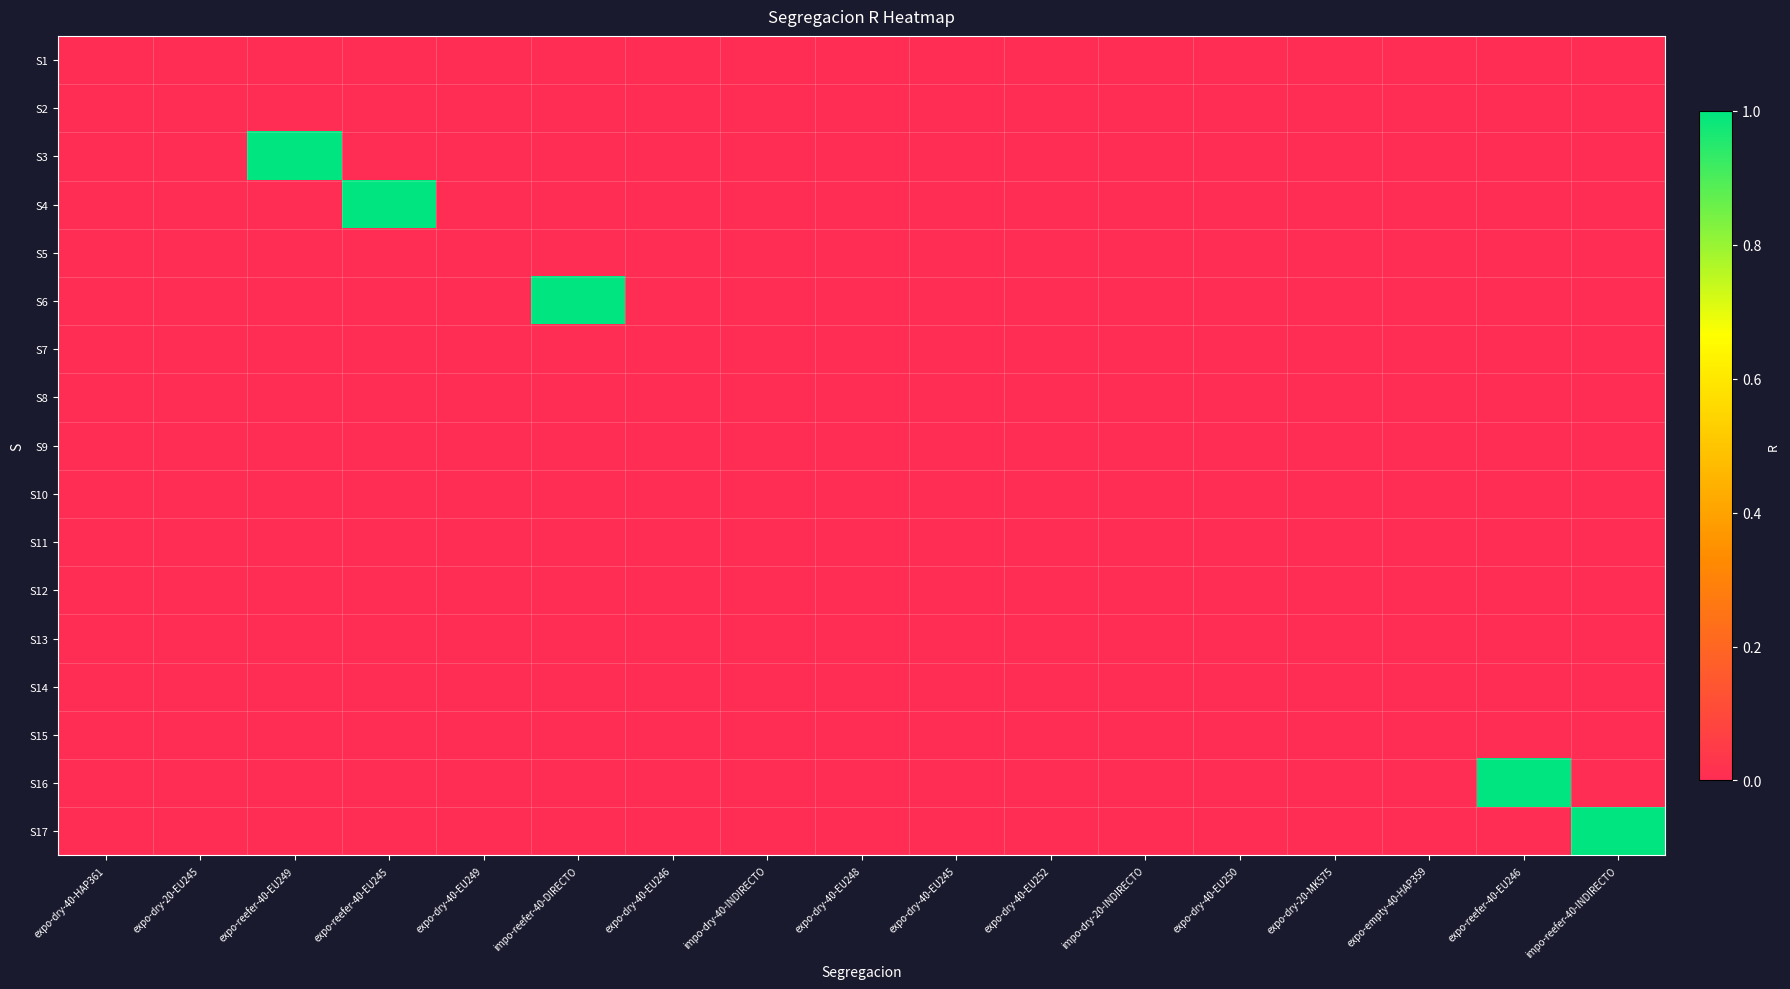

Reading right to left, what are all the values shown in this chart?

S1: impo-reefer-40-INDIRECTO=0	expo-reefer-40-EU246=0	expo-empty-40-HAP359=0	expo-dry-20-MK575=0	expo-dry-40-EU250=0	impo-dry-20-INDIRECTO=0	expo-dry-40-EU252=0	expo-dry-40-EU245=0	expo-dry-40-EU248=0	impo-dry-40-INDIRECTO=0	expo-dry-40-EU246=0	impo-reefer-40-DIRECTO=0	expo-dry-40-EU249=0	expo-reefer-40-EU245=0	expo-reefer-40-EU249=0	expo-dry-20-EU245=0	expo-dry-40-HAP361=0
S2: impo-reefer-40-INDIRECTO=0	expo-reefer-40-EU246=0	expo-empty-40-HAP359=0	expo-dry-20-MK575=0	expo-dry-40-EU250=0	impo-dry-20-INDIRECTO=0	expo-dry-40-EU252=0	expo-dry-40-EU245=0	expo-dry-40-EU248=0	impo-dry-40-INDIRECTO=0	expo-dry-40-EU246=0	impo-reefer-40-DIRECTO=0	expo-dry-40-EU249=0	expo-reefer-40-EU245=0	expo-reefer-40-EU249=0	expo-dry-20-EU245=0	expo-dry-40-HAP361=0
S3: impo-reefer-40-INDIRECTO=0	expo-reefer-40-EU246=0	expo-empty-40-HAP359=0	expo-dry-20-MK575=0	expo-dry-40-EU250=0	impo-dry-20-INDIRECTO=0	expo-dry-40-EU252=0	expo-dry-40-EU245=0	expo-dry-40-EU248=0	impo-dry-40-INDIRECTO=0	expo-dry-40-EU246=0	impo-reefer-40-DIRECTO=0	expo-dry-40-EU249=0	expo-reefer-40-EU245=0	expo-reefer-40-EU249=1	expo-dry-20-EU245=0	expo-dry-40-HAP361=0
S4: impo-reefer-40-INDIRECTO=0	expo-reefer-40-EU246=0	expo-empty-40-HAP359=0	expo-dry-20-MK575=0	expo-dry-40-EU250=0	impo-dry-20-INDIRECTO=0	expo-dry-40-EU252=0	expo-dry-40-EU245=0	expo-dry-40-EU248=0	impo-dry-40-INDIRECTO=0	expo-dry-40-EU246=0	impo-reefer-40-DIRECTO=0	expo-dry-40-EU249=0	expo-reefer-40-EU245=1	expo-reefer-40-EU249=0	expo-dry-20-EU245=0	expo-dry-40-HAP361=0
S5: impo-reefer-40-INDIRECTO=0	expo-reefer-40-EU246=0	expo-empty-40-HAP359=0	expo-dry-20-MK575=0	expo-dry-40-EU250=0	impo-dry-20-INDIRECTO=0	expo-dry-40-EU252=0	expo-dry-40-EU245=0	expo-dry-40-EU248=0	impo-dry-40-INDIRECTO=0	expo-dry-40-EU246=0	impo-reefer-40-DIRECTO=0	expo-dry-40-EU249=0	expo-reefer-40-EU245=0	expo-reefer-40-EU249=0	expo-dry-20-EU245=0	expo-dry-40-HAP361=0
S6: impo-reefer-40-INDIRECTO=0	expo-reefer-40-EU246=0	expo-empty-40-HAP359=0	expo-dry-20-MK575=0	expo-dry-40-EU250=0	impo-dry-20-INDIRECTO=0	expo-dry-40-EU252=0	expo-dry-40-EU245=0	expo-dry-40-EU248=0	impo-dry-40-INDIRECTO=0	expo-dry-40-EU246=0	impo-reefer-40-DIRECTO=1	expo-dry-40-EU249=0	expo-reefer-40-EU245=0	expo-reefer-40-EU249=0	expo-dry-20-EU245=0	expo-dry-40-HAP361=0
S7: impo-reefer-40-INDIRECTO=0	expo-reefer-40-EU246=0	expo-empty-40-HAP359=0	expo-dry-20-MK575=0	expo-dry-40-EU250=0	impo-dry-20-INDIRECTO=0	expo-dry-40-EU252=0	expo-dry-40-EU245=0	expo-dry-40-EU248=0	impo-dry-40-INDIRECTO=0	expo-dry-40-EU246=0	impo-reefer-40-DIRECTO=0	expo-dry-40-EU249=0	expo-reefer-40-EU245=0	expo-reefer-40-EU249=0	expo-dry-20-EU245=0	expo-dry-40-HAP361=0
S8: impo-reefer-40-INDIRECTO=0	expo-reefer-40-EU246=0	expo-empty-40-HAP359=0	expo-dry-20-MK575=0	expo-dry-40-EU250=0	impo-dry-20-INDIRECTO=0	expo-dry-40-EU252=0	expo-dry-40-EU245=0	expo-dry-40-EU248=0	impo-dry-40-INDIRECTO=0	expo-dry-40-EU246=0	impo-reefer-40-DIRECTO=0	expo-dry-40-EU249=0	expo-reefer-40-EU245=0	expo-reefer-40-EU249=0	expo-dry-20-EU245=0	expo-dry-40-HAP361=0
S9: impo-reefer-40-INDIRECTO=0	expo-reefer-40-EU246=0	expo-empty-40-HAP359=0	expo-dry-20-MK575=0	expo-dry-40-EU250=0	impo-dry-20-INDIRECTO=0	expo-dry-40-EU252=0	expo-dry-40-EU245=0	expo-dry-40-EU248=0	impo-dry-40-INDIRECTO=0	expo-dry-40-EU246=0	impo-reefer-40-DIRECTO=0	expo-dry-40-EU249=0	expo-reefer-40-EU245=0	expo-reefer-40-EU249=0	expo-dry-20-EU245=0	expo-dry-40-HAP361=0
S10: impo-reefer-40-INDIRECTO=0	expo-reefer-40-EU246=0	expo-empty-40-HAP359=0	expo-dry-20-MK575=0	expo-dry-40-EU250=0	impo-dry-20-INDIRECTO=0	expo-dry-40-EU252=0	expo-dry-40-EU245=0	expo-dry-40-EU248=0	impo-dry-40-INDIRECTO=0	expo-dry-40-EU246=0	impo-reefer-40-DIRECTO=0	expo-dry-40-EU249=0	expo-reefer-40-EU245=0	expo-reefer-40-EU249=0	expo-dry-20-EU245=0	expo-dry-40-HAP361=0
S11: impo-reefer-40-INDIRECTO=0	expo-reefer-40-EU246=0	expo-empty-40-HAP359=0	expo-dry-20-MK575=0	expo-dry-40-EU250=0	impo-dry-20-INDIRECTO=0	expo-dry-40-EU252=0	expo-dry-40-EU245=0	expo-dry-40-EU248=0	impo-dry-40-INDIRECTO=0	expo-dry-40-EU246=0	impo-reefer-40-DIRECTO=0	expo-dry-40-EU249=0	expo-reefer-40-EU245=0	expo-reefer-40-EU249=0	expo-dry-20-EU245=0	expo-dry-40-HAP361=0
S12: impo-reefer-40-INDIRECTO=0	expo-reefer-40-EU246=0	expo-empty-40-HAP359=0	expo-dry-20-MK575=0	expo-dry-40-EU250=0	impo-dry-20-INDIRECTO=0	expo-dry-40-EU252=0	expo-dry-40-EU245=0	expo-dry-40-EU248=0	impo-dry-40-INDIRECTO=0	expo-dry-40-EU246=0	impo-reefer-40-DIRECTO=0	expo-dry-40-EU249=0	expo-reefer-40-EU245=0	expo-reefer-40-EU249=0	expo-dry-20-EU245=0	expo-dry-40-HAP361=0
S13: impo-reefer-40-INDIRECTO=0	expo-reefer-40-EU246=0	expo-empty-40-HAP359=0	expo-dry-20-MK575=0	expo-dry-40-EU250=0	impo-dry-20-INDIRECTO=0	expo-dry-40-EU252=0	expo-dry-40-EU245=0	expo-dry-40-EU248=0	impo-dry-40-INDIRECTO=0	expo-dry-40-EU246=0	impo-reefer-40-DIRECTO=0	expo-dry-40-EU249=0	expo-reefer-40-EU245=0	expo-reefer-40-EU249=0	expo-dry-20-EU245=0	expo-dry-40-HAP361=0
S14: impo-reefer-40-INDIRECTO=0	expo-reefer-40-EU246=0	expo-empty-40-HAP359=0	expo-dry-20-MK575=0	expo-dry-40-EU250=0	impo-dry-20-INDIRECTO=0	expo-dry-40-EU252=0	expo-dry-40-EU245=0	expo-dry-40-EU248=0	impo-dry-40-INDIRECTO=0	expo-dry-40-EU246=0	impo-reefer-40-DIRECTO=0	expo-dry-40-EU249=0	expo-reefer-40-EU245=0	expo-reefer-40-EU249=0	expo-dry-20-EU245=0	expo-dry-40-HAP361=0
S15: impo-reefer-40-INDIRECTO=0	expo-reefer-40-EU246=0	expo-empty-40-HAP359=0	expo-dry-20-MK575=0	expo-dry-40-EU250=0	impo-dry-20-INDIRECTO=0	expo-dry-40-EU252=0	expo-dry-40-EU245=0	expo-dry-40-EU248=0	impo-dry-40-INDIRECTO=0	expo-dry-40-EU246=0	impo-reefer-40-DIRECTO=0	expo-dry-40-EU249=0	expo-reefer-40-EU245=0	expo-reefer-40-EU249=0	expo-dry-20-EU245=0	expo-dry-40-HAP361=0
S16: impo-reefer-40-INDIRECTO=0	expo-reefer-40-EU246=1	expo-empty-40-HAP359=0	expo-dry-20-MK575=0	expo-dry-40-EU250=0	impo-dry-20-INDIRECTO=0	expo-dry-40-EU252=0	expo-dry-40-EU245=0	expo-dry-40-EU248=0	impo-dry-40-INDIRECTO=0	expo-dry-40-EU246=0	impo-reefer-40-DIRECTO=0	expo-dry-40-EU249=0	expo-reefer-40-EU245=0	expo-reefer-40-EU249=0	expo-dry-20-EU245=0	expo-dry-40-HAP361=0
S17: impo-reefer-40-INDIRECTO=1	expo-reefer-40-EU246=0	expo-empty-40-HAP359=0	expo-dry-20-MK575=0	expo-dry-40-EU250=0	impo-dry-20-INDIRECTO=0	expo-dry-40-EU252=0	expo-dry-40-EU245=0	expo-dry-40-EU248=0	impo-dry-40-INDIRECTO=0	expo-dry-40-EU246=0	impo-reefer-40-DIRECTO=0	expo-dry-40-EU249=0	expo-reefer-40-EU245=0	expo-reefer-40-EU249=0	expo-dry-20-EU245=0	expo-dry-40-HAP361=0